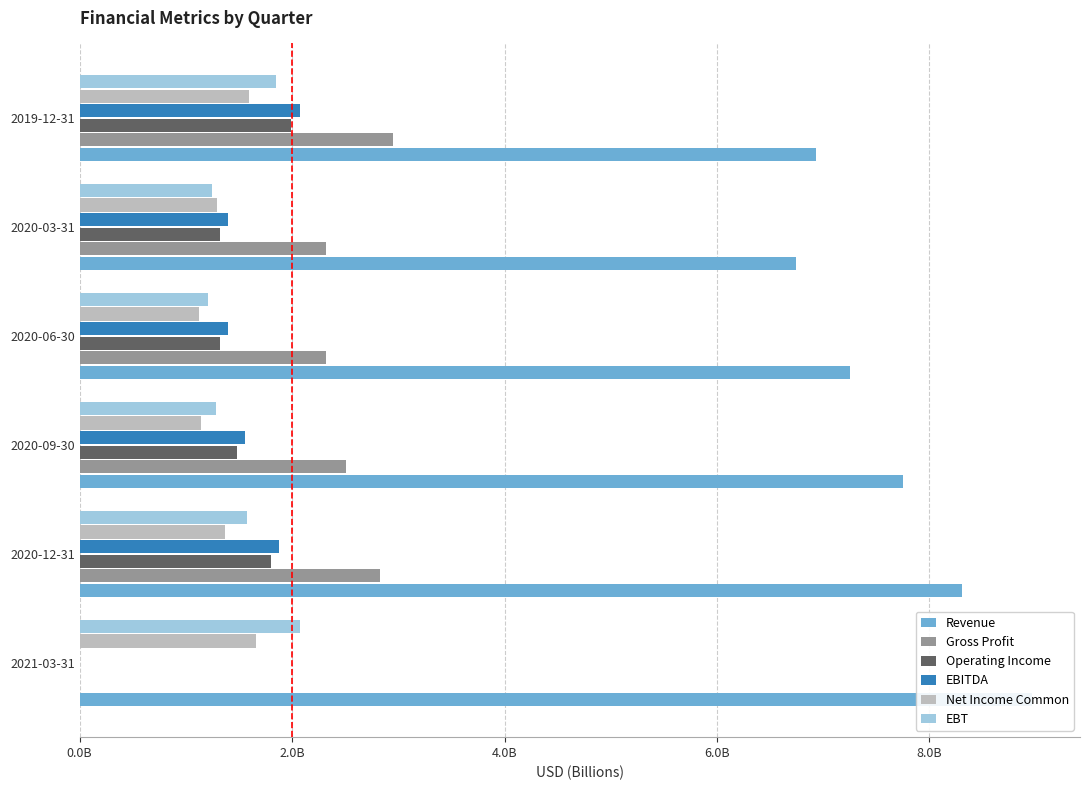

Reading left to right, list all the values displayed in this chart.

Revenue: 9.0	8.3	7.8	7.3	6.7	6.9
Gross Profit: 0.0	2.8	2.5	2.3	2.3	3.0
Operating Income: 0.0	1.8	1.5	1.3	1.3	2.0
EBITDA: 0.0	1.9	1.6	1.4	1.4	2.1
Net Income Common: 1.7	1.4	1.1	1.1	1.3	1.6
EBT: 2.1	1.6	1.3	1.2	1.2	1.8